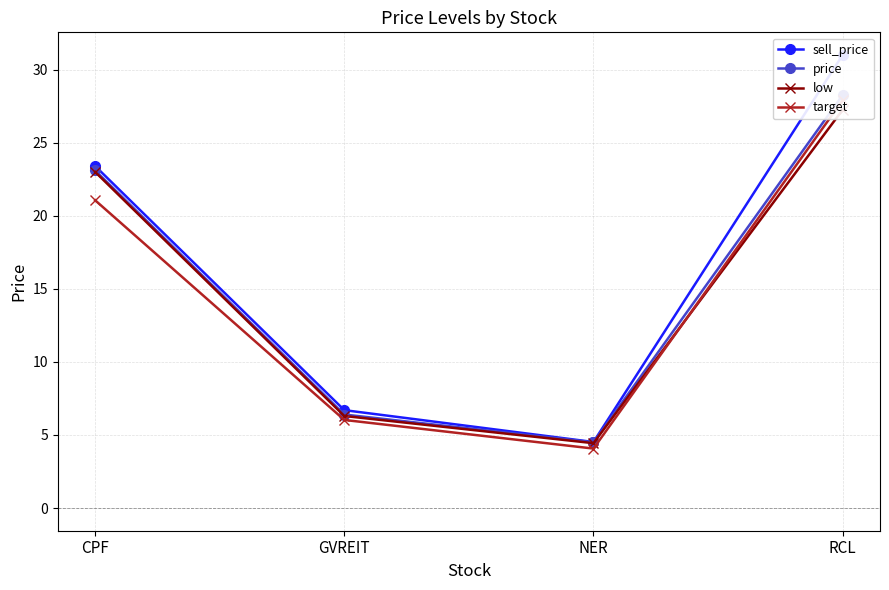

What are all the series names shown in the legend?

sell_price, price, low, target